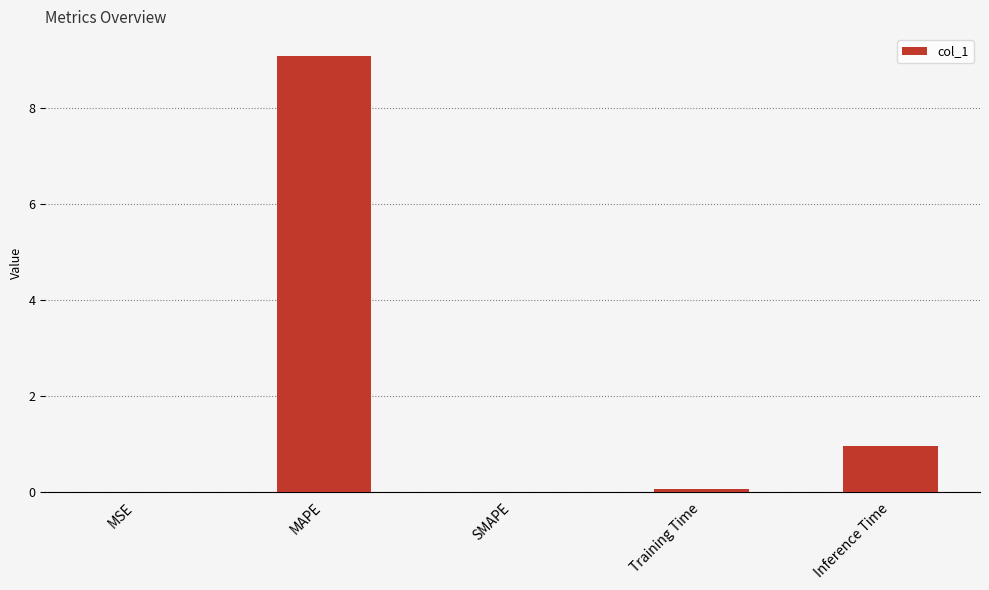

Which has a higher value, Training Time or Inference Time?

Inference Time